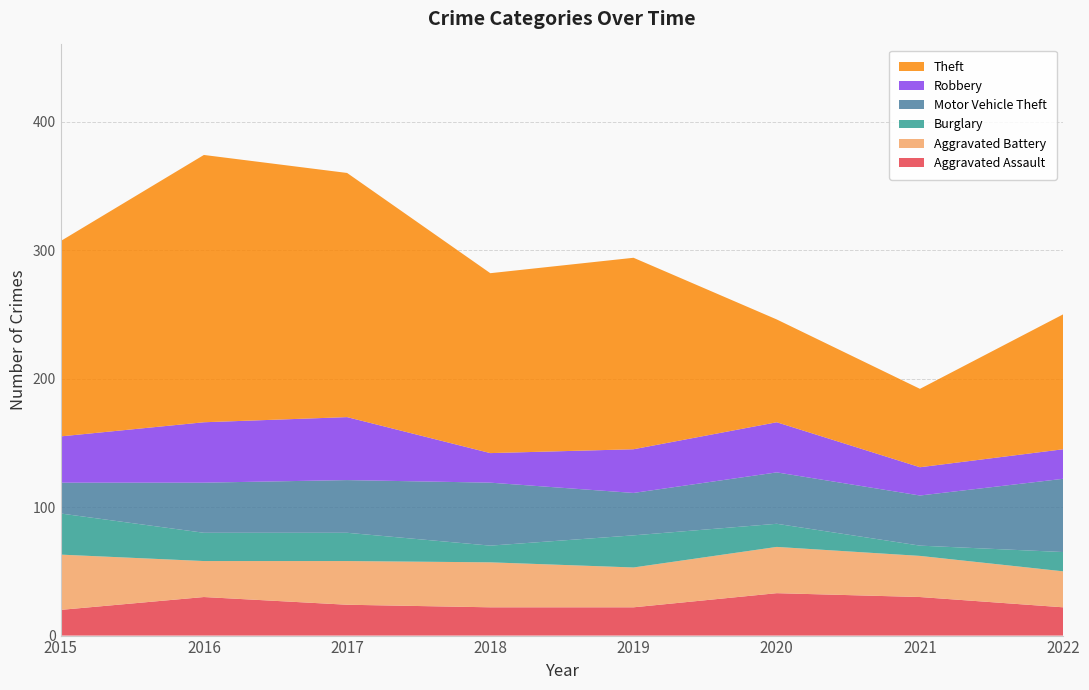

Reading right to left, transcribe all the data shown in this chart.

Aggravated Assault: 22	30	33	22	22	24	30	20
Aggravated Battery: 28	32	36	31	35	34	28	43
Burglary: 15	8	18	25	13	22	22	32
Motor Vehicle Theft: 57	39	40	33	49	41	39	24
Robbery: 23	22	39	34	23	49	47	36
Theft: 105	61	80	149	140	190	208	152